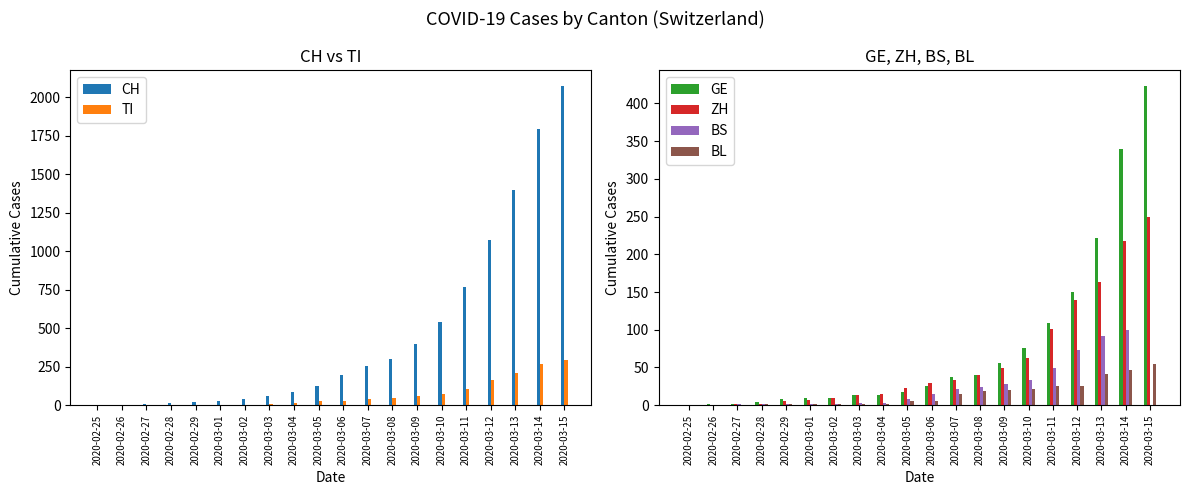

How many values in the TI series exceed 28?

9